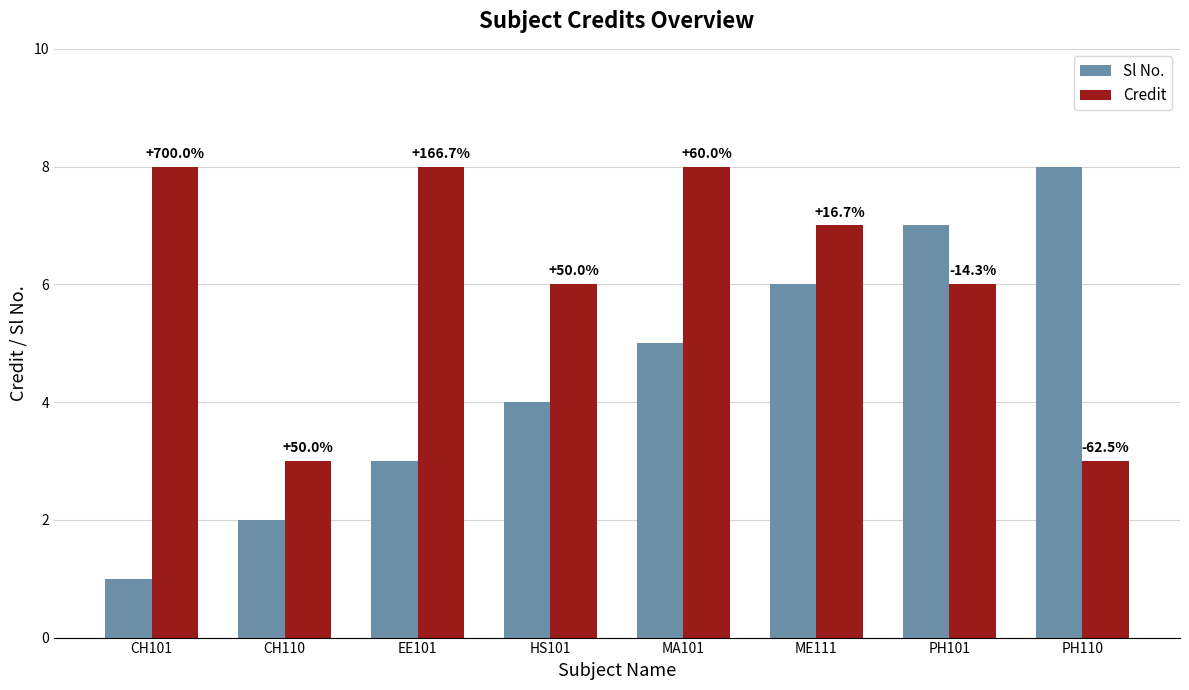

What are all the series names shown in the legend?

Sl No., Credit